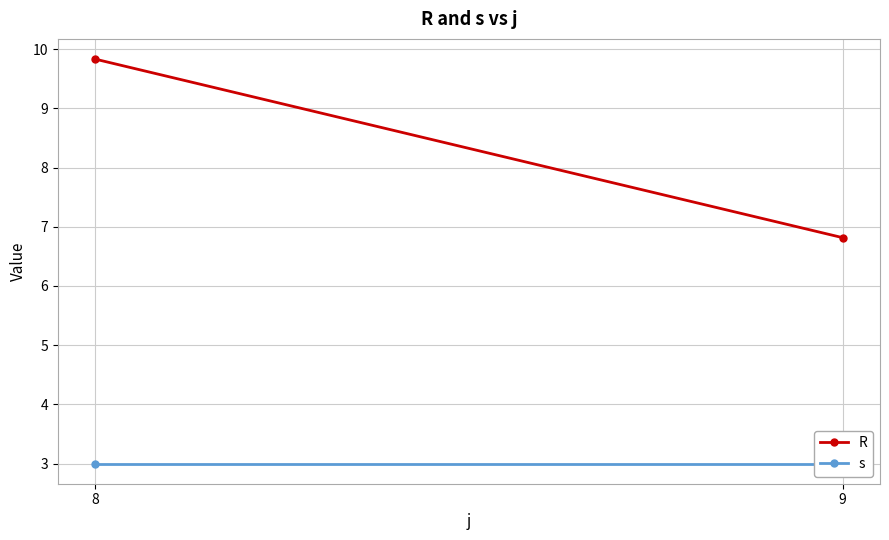

At which category is the sum across all series the highest?

8